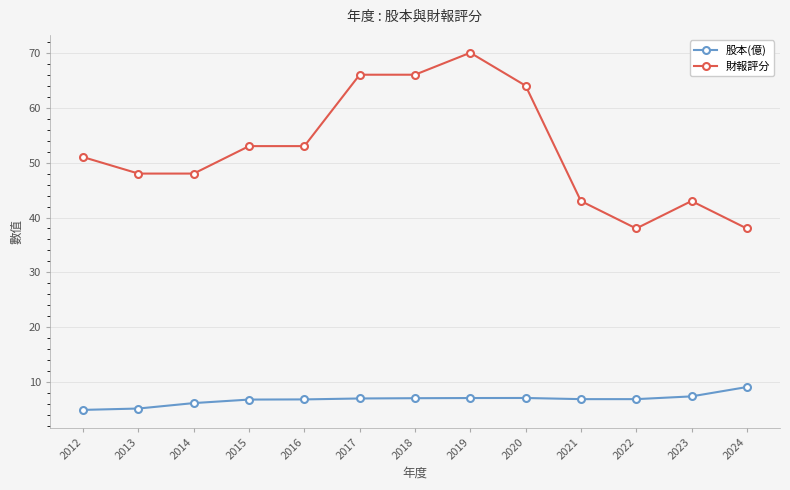

How many lines are shown in the chart?

2